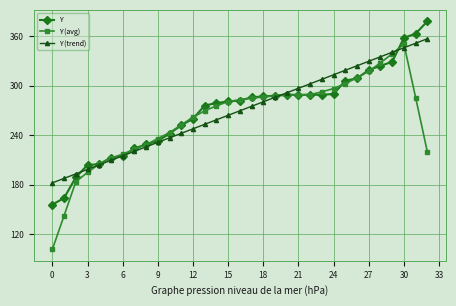

What is the greatest value displayed?

378.0